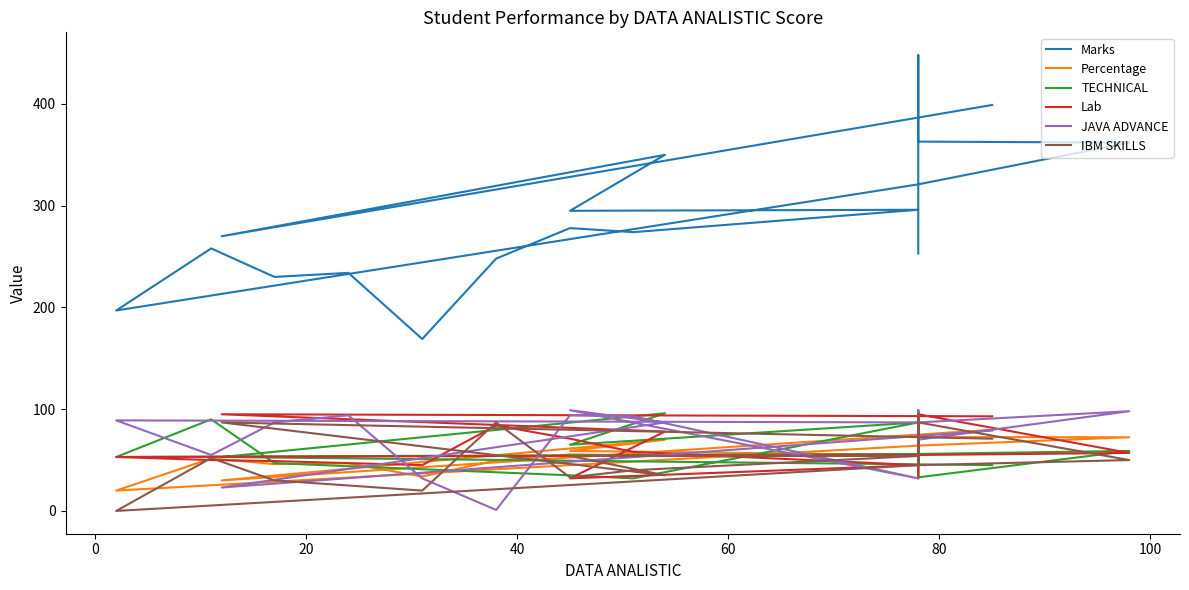

The JAVA ADVANCE series shows 55.0 at 11. True or false?

True